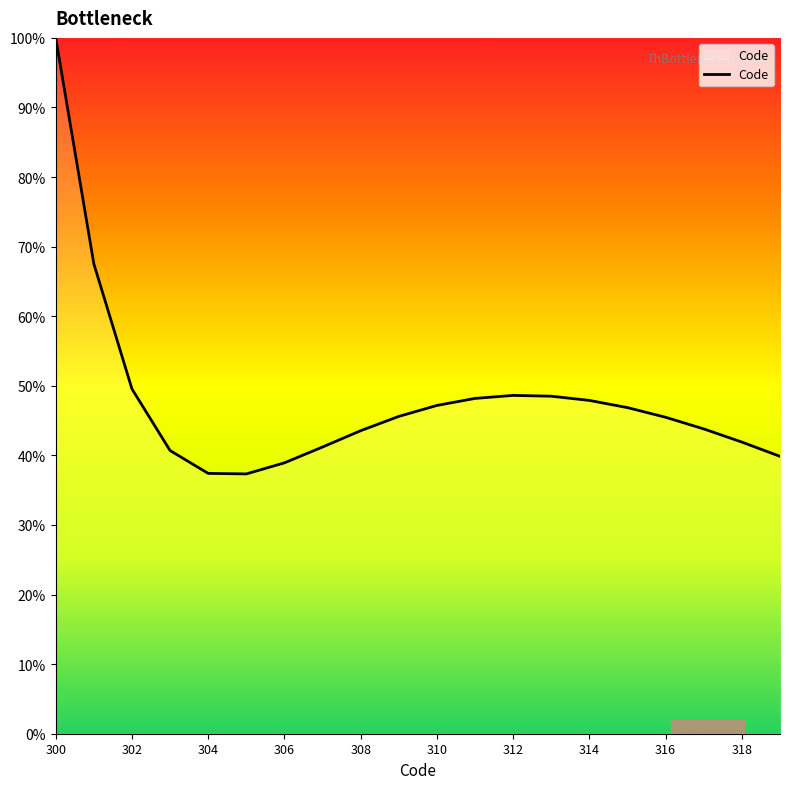

What is the difference between the maximum and minimum values?

62.7